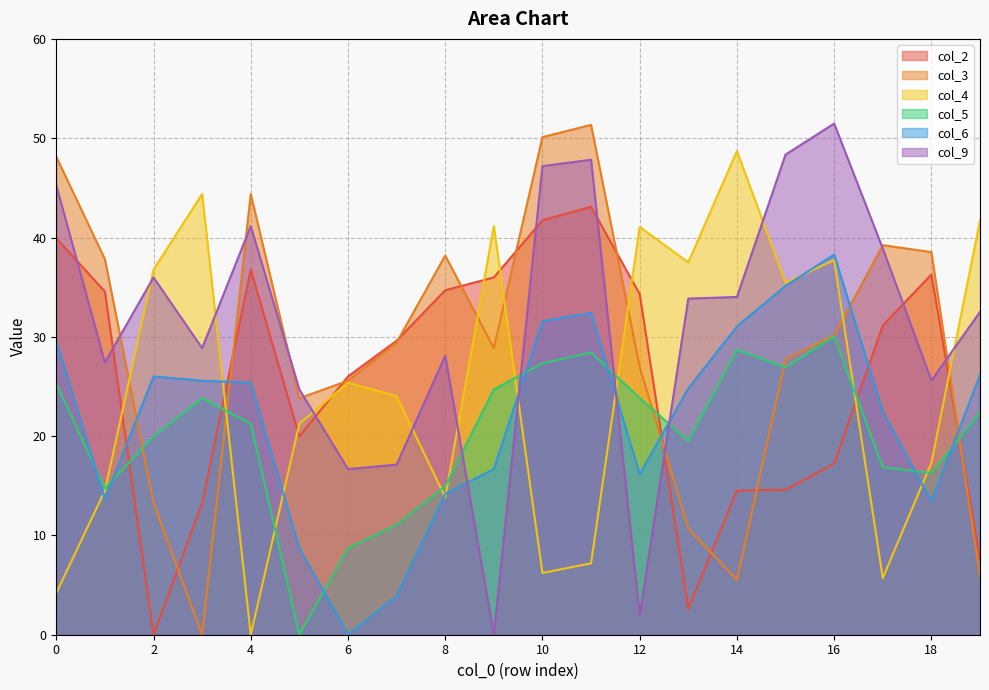

Is the value of col_2 at 3 greater than the value of col_3 at 19?

Yes